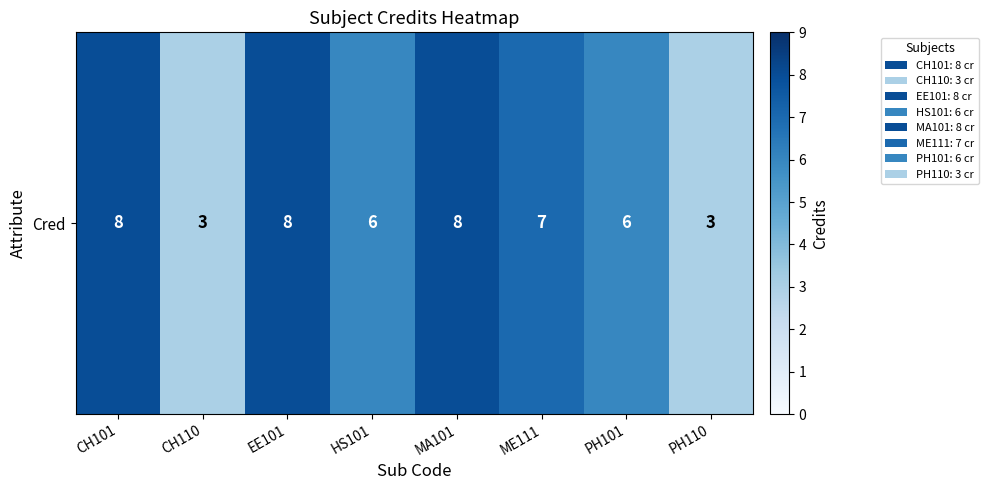

The chart shows a value of 12 at ME111. True or false?

False